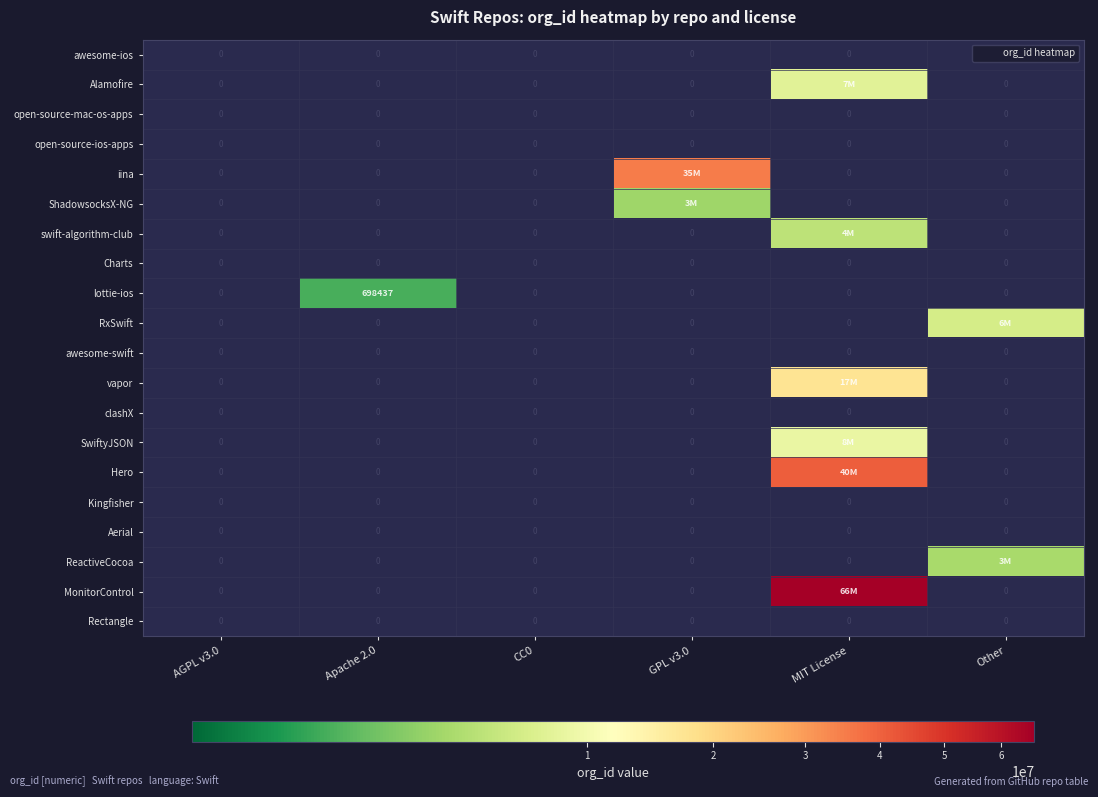

How many positive values does the SwiftyJSON series have?

1